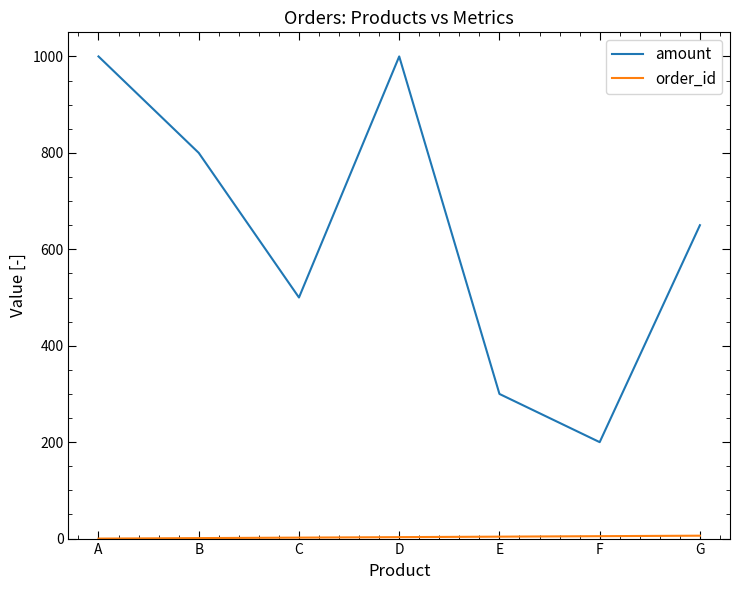

Where is amount nearest to the value 600?

G